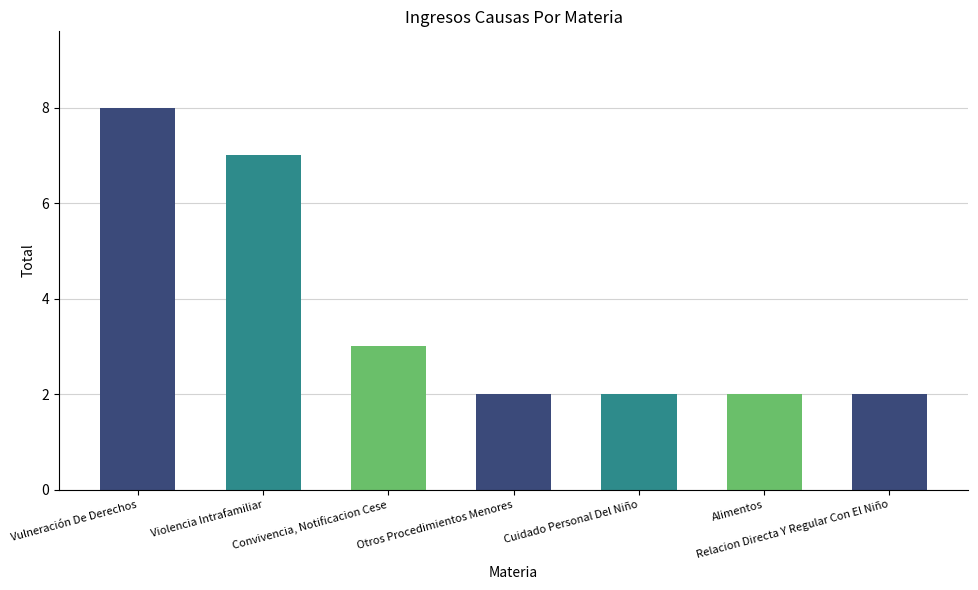

How many values are between 2 and 7?

6